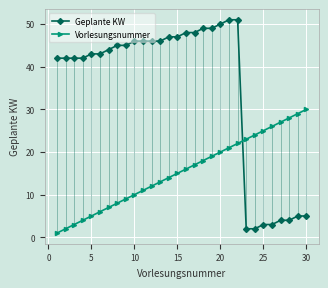

Rank the series by their average value, from lowest to highest.

Vorlesungsnummer, Geplante KW